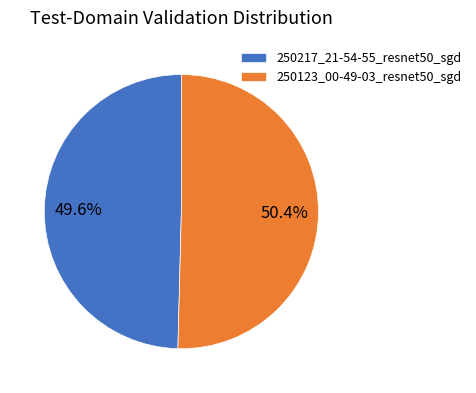

True or false: 250217_21-54-55_resnet50_sgd accounts for 50% of the total.

True